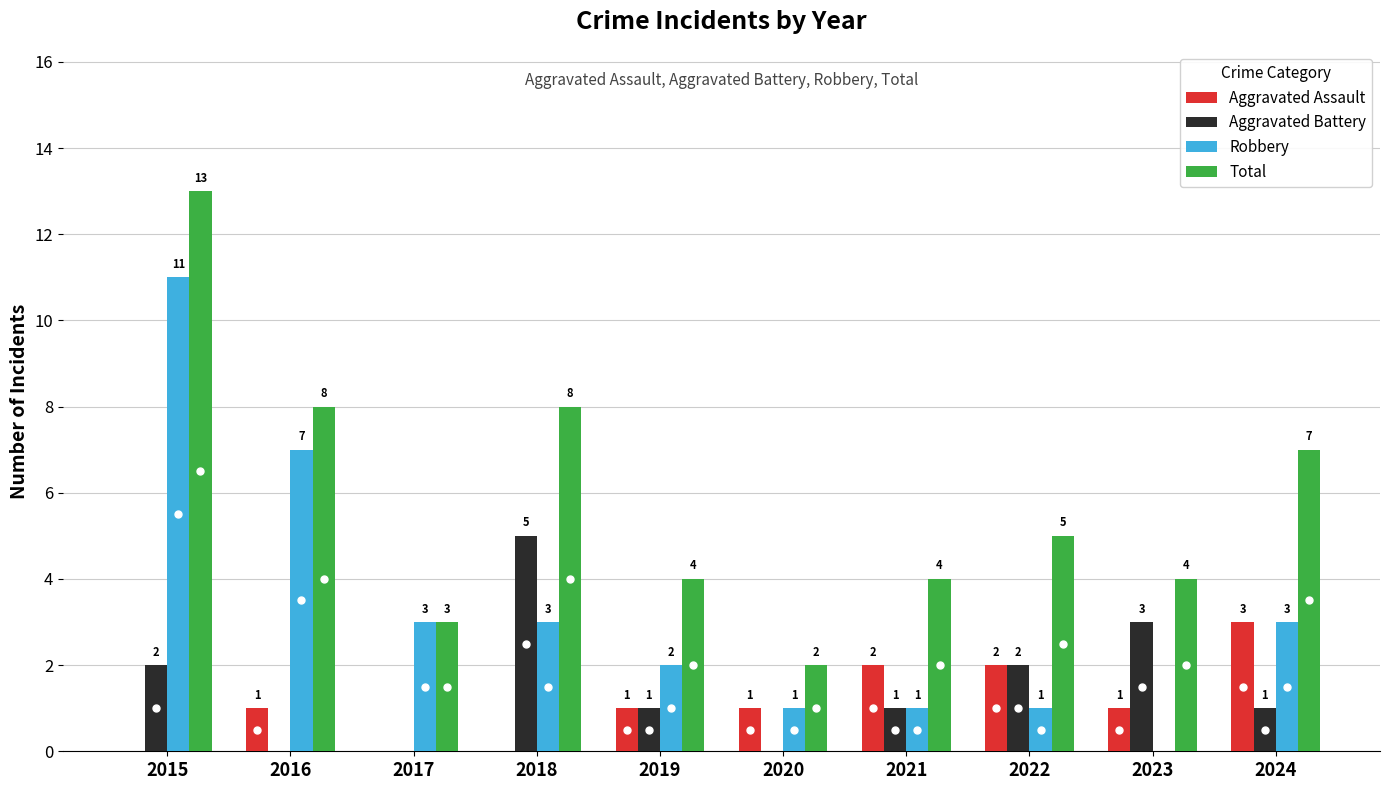

Which series has the largest total across all categories?

Total